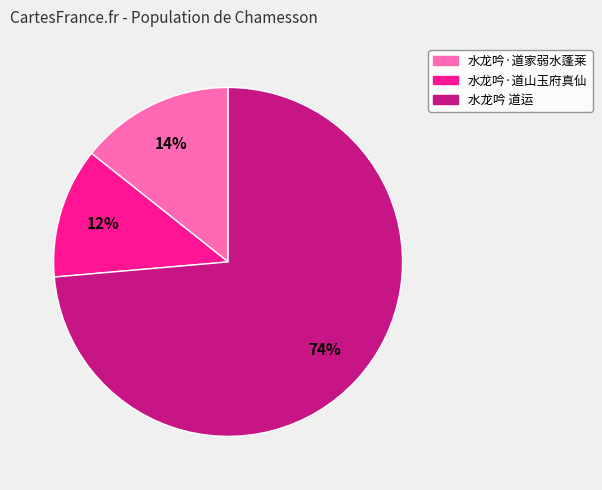

What is the majority slice?

水龙吟 道运